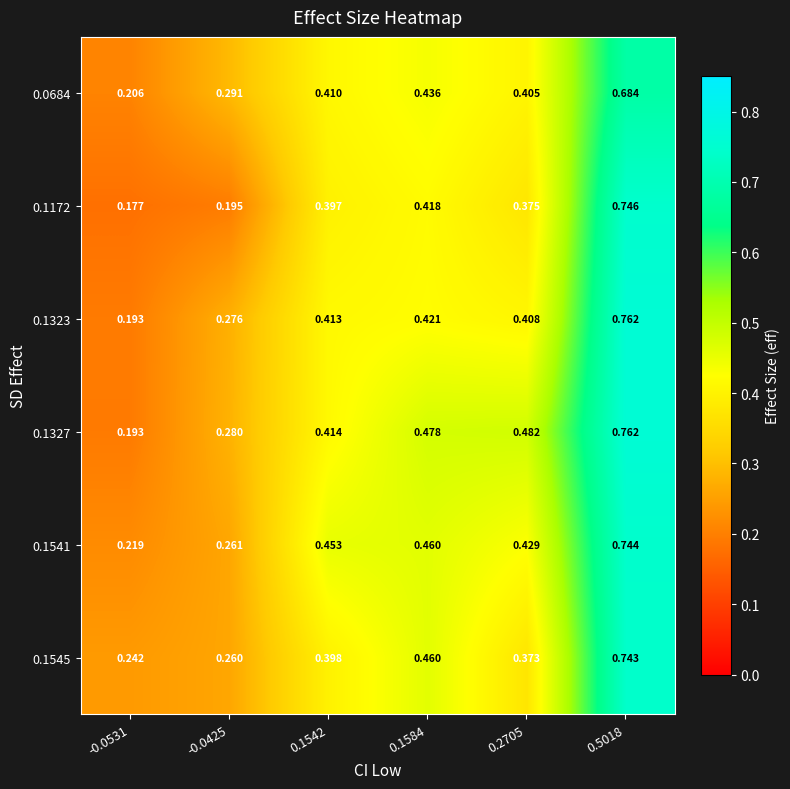

Reading left to right, what are all the values shown in this chart?

0.0684: -0.0531=0.2	-0.0425=0.3	0.1542=0.4	0.1584=0.4	0.2705=0.4	0.5018=0.7
0.1172: -0.0531=0.2	-0.0425=0.2	0.1542=0.4	0.1584=0.4	0.2705=0.4	0.5018=0.7
0.1323: -0.0531=0.2	-0.0425=0.3	0.1542=0.4	0.1584=0.4	0.2705=0.4	0.5018=0.8
0.1327: -0.0531=0.2	-0.0425=0.3	0.1542=0.4	0.1584=0.5	0.2705=0.5	0.5018=0.8
0.1541: -0.0531=0.2	-0.0425=0.3	0.1542=0.5	0.1584=0.5	0.2705=0.4	0.5018=0.7
0.1545: -0.0531=0.2	-0.0425=0.3	0.1542=0.4	0.1584=0.5	0.2705=0.4	0.5018=0.7